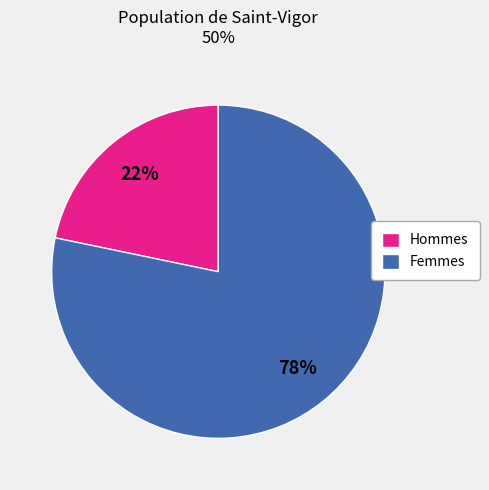

To the nearest percent, what percentage of the pie is Hommes?

22%